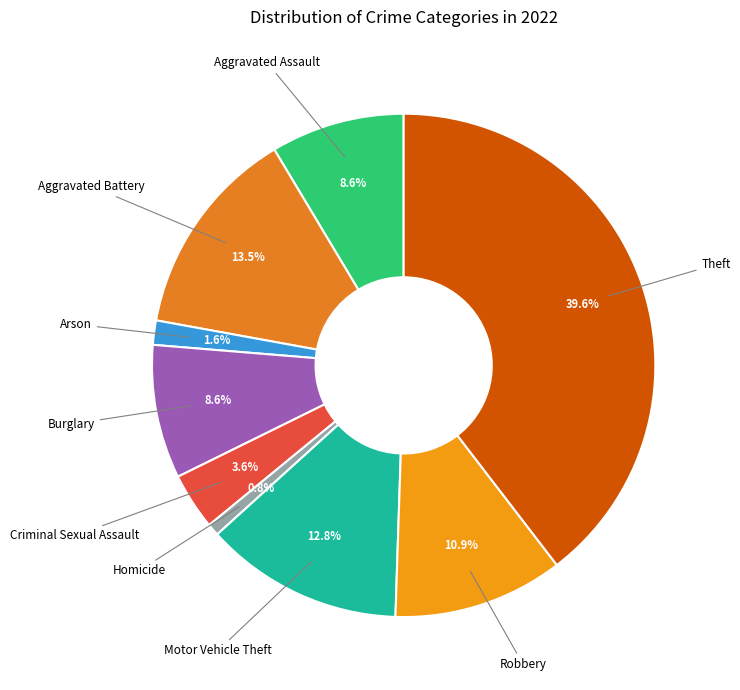

How many slices are in this pie chart?

9